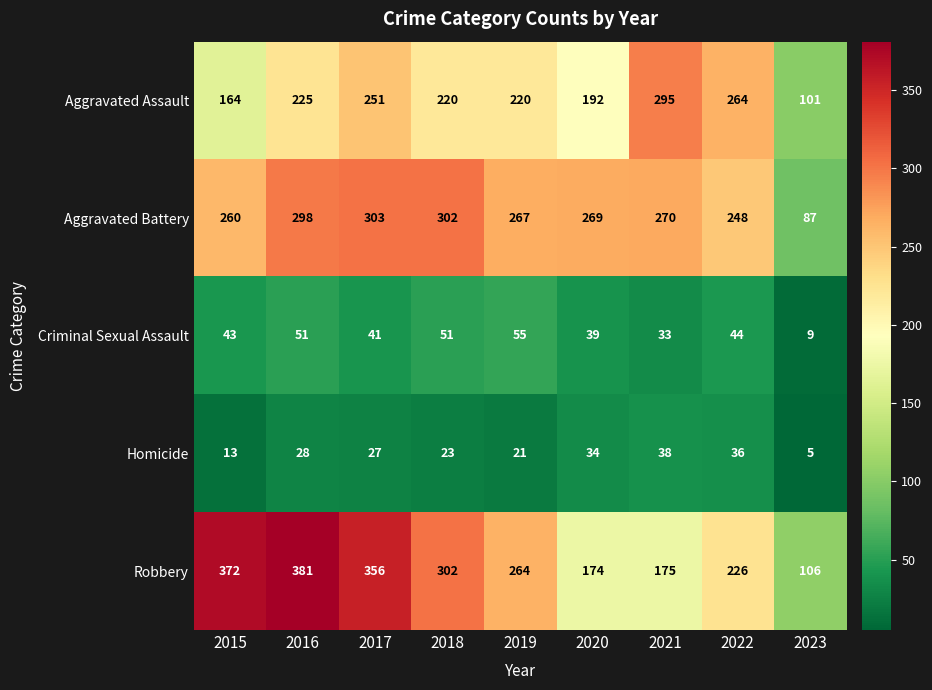

What is the difference between the highest and lowest values at 2018?

279